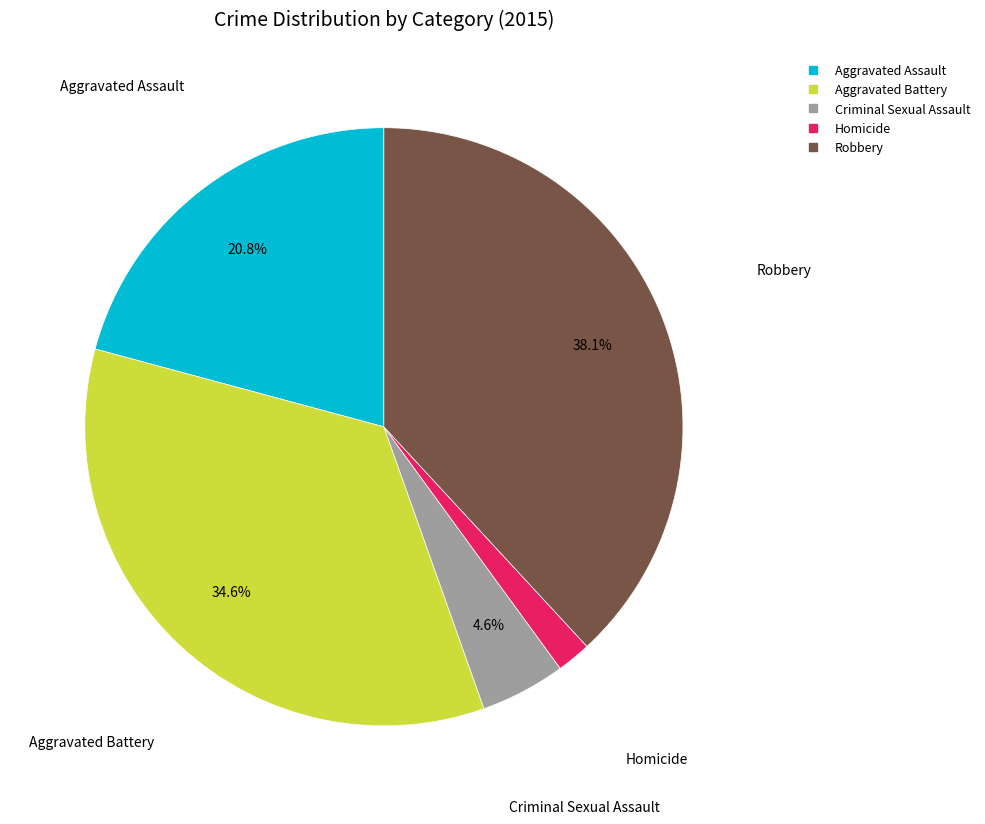

To the nearest percent, what is the difference between the Robbery and Homicide slice percentages?

36%